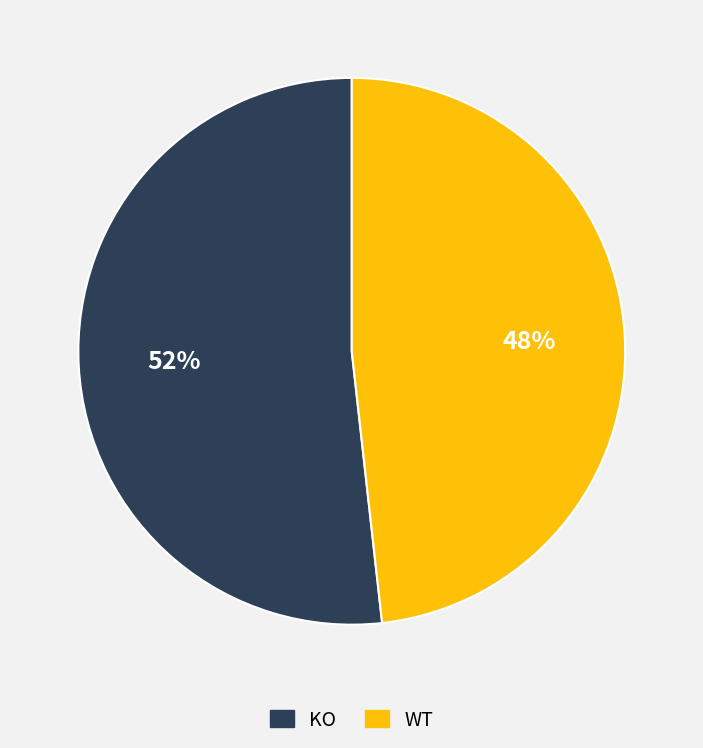

The KO slice represents 45% of the pie. True or false?

False